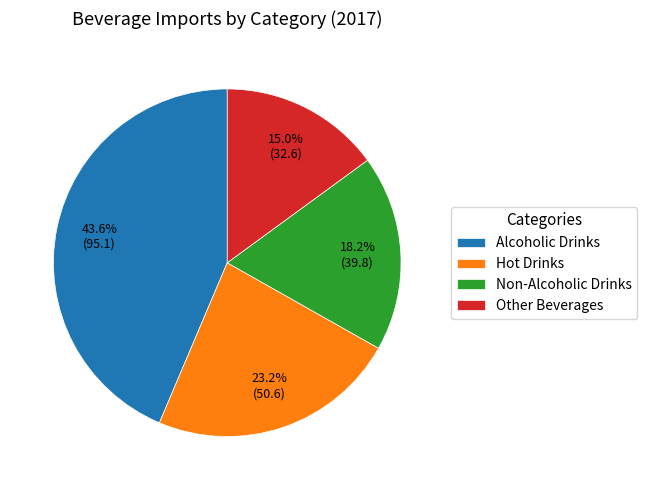

What percentage is the Alcoholic Drinks slice, to the nearest percent?

44%